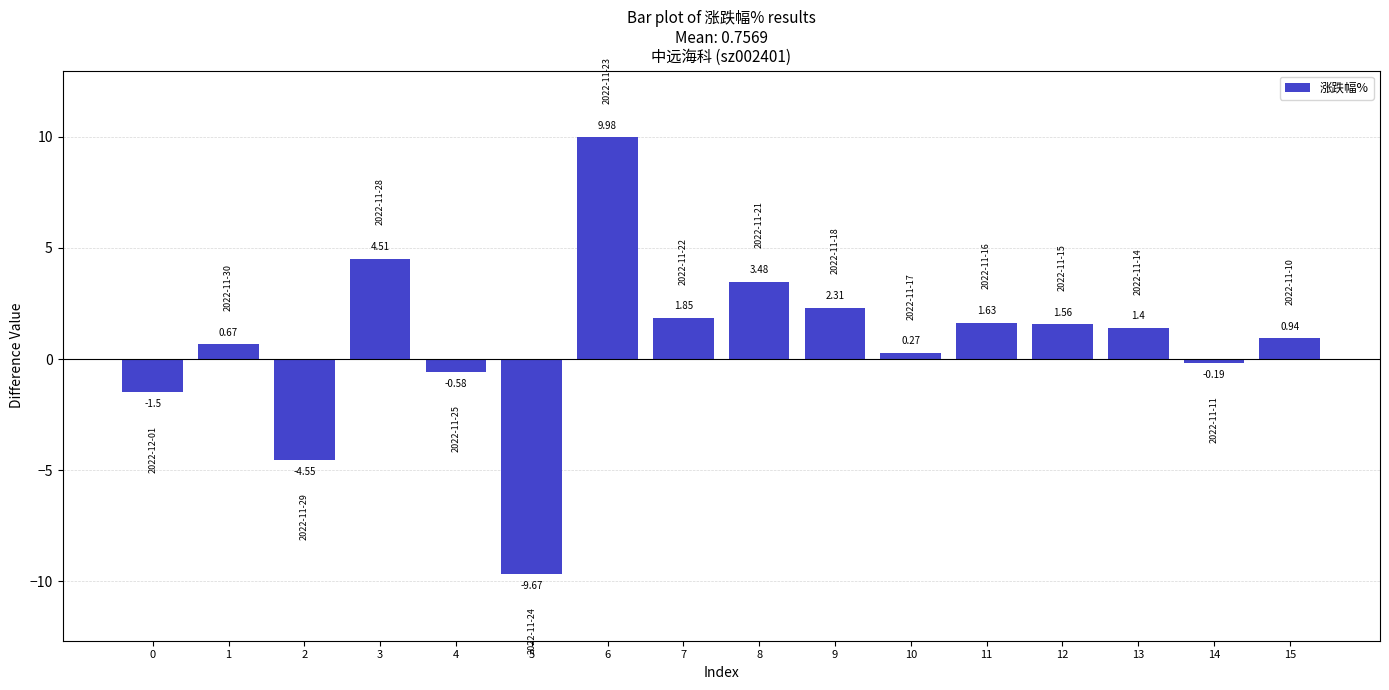

What is the sum of the values at 12 and 5?

-8.1